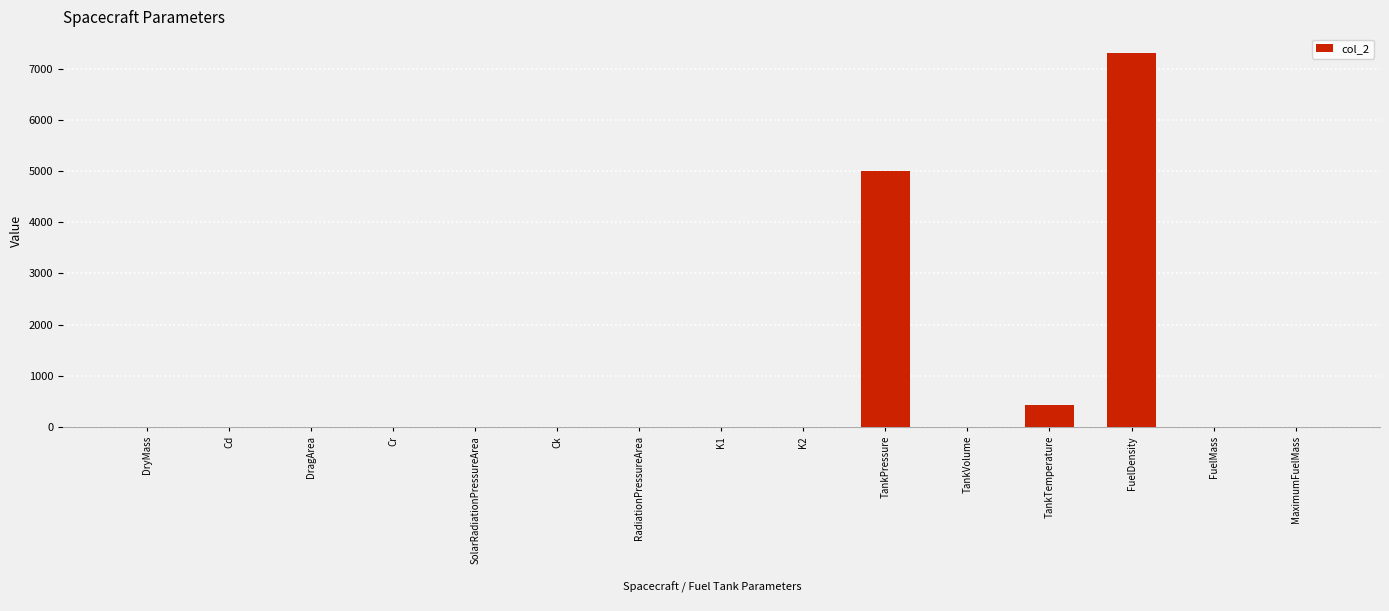

Where is the data nearest to the value 3655?

TankPressure